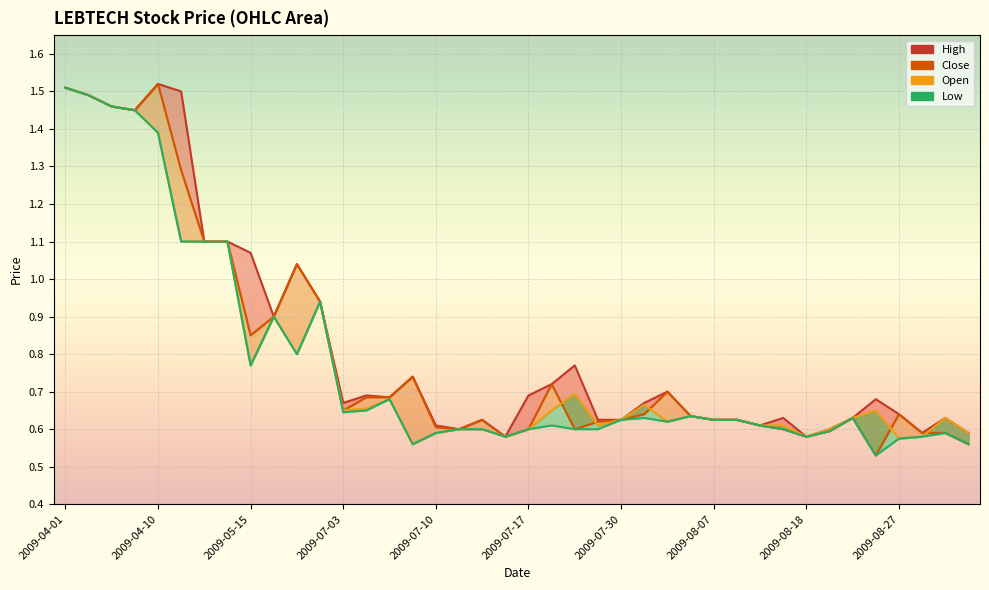

How many interior local valleys does the Low series have?

8